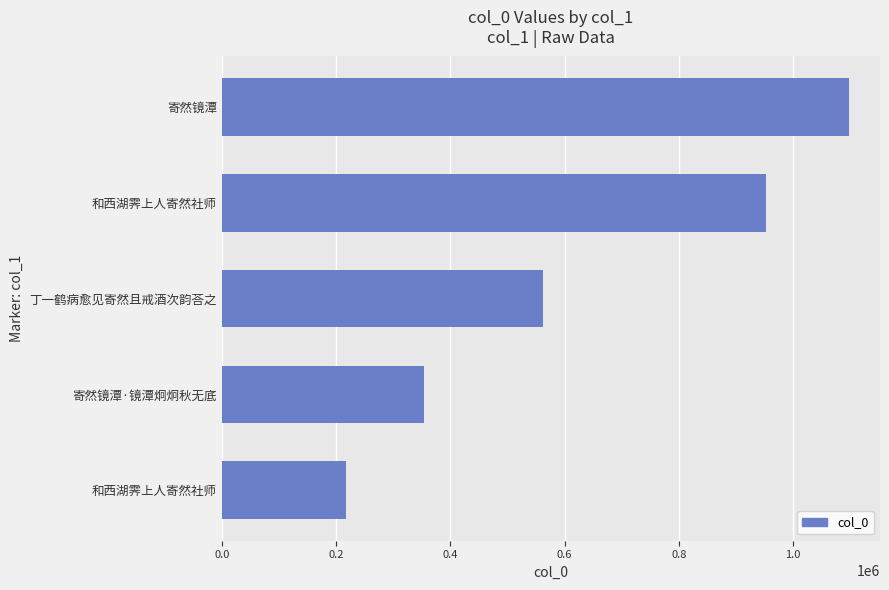

How many bars are there in total?

5